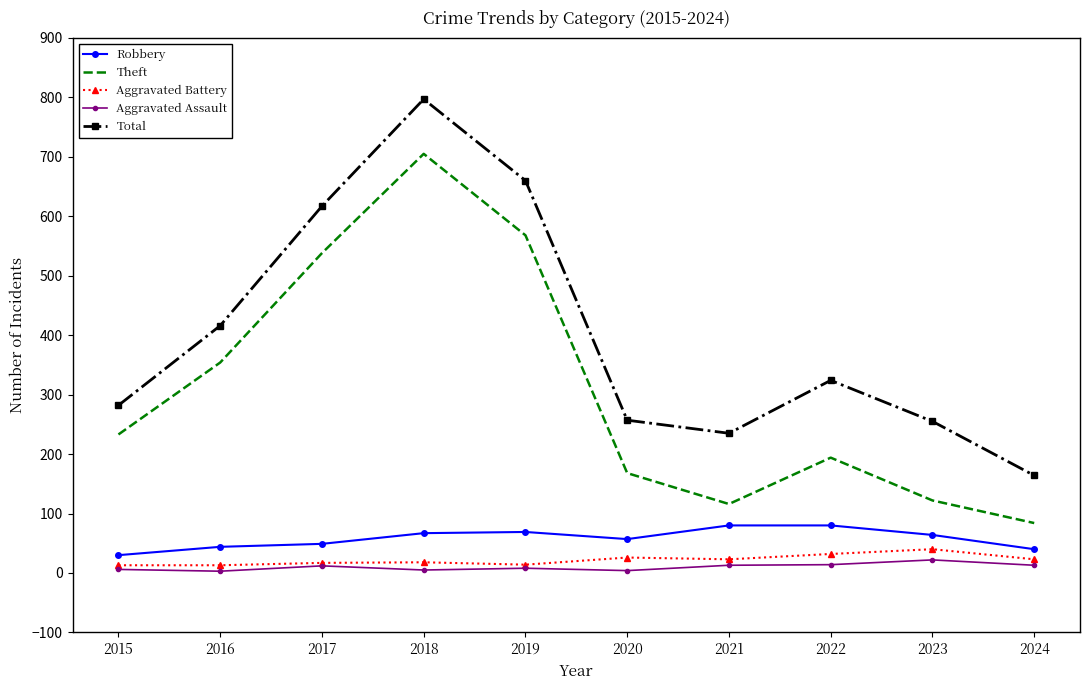

At which label is Theft closest to 394?

2016